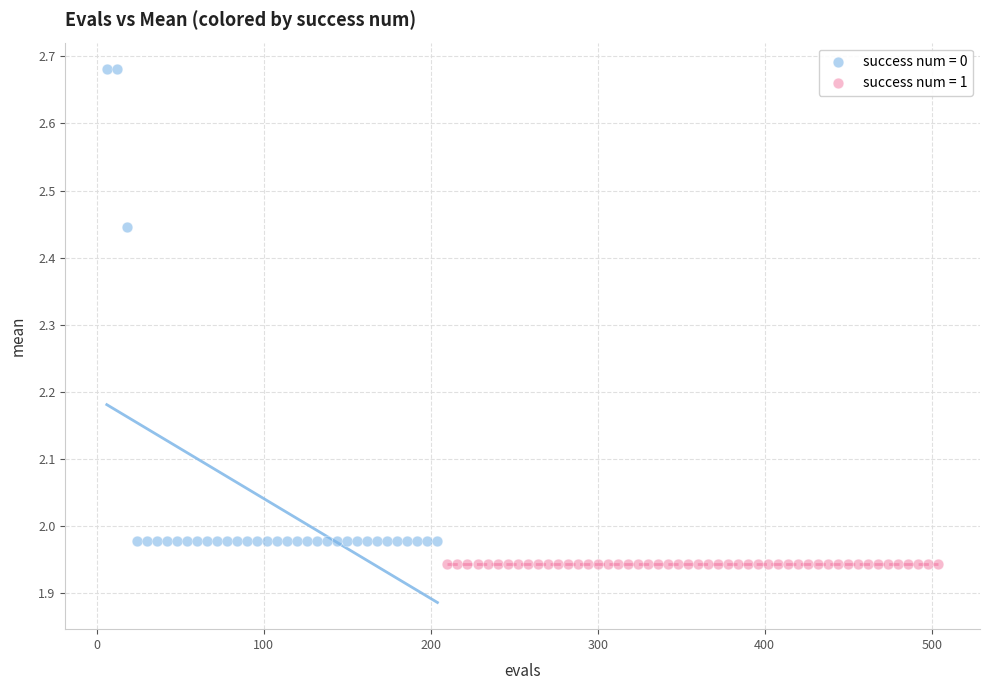

Which series contains the highest Y value?

success num = 0